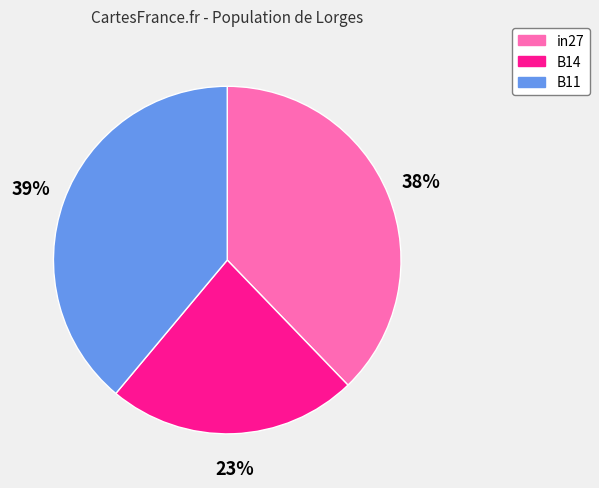

Do B14 and in27 together represent more than half of the pie?

Yes